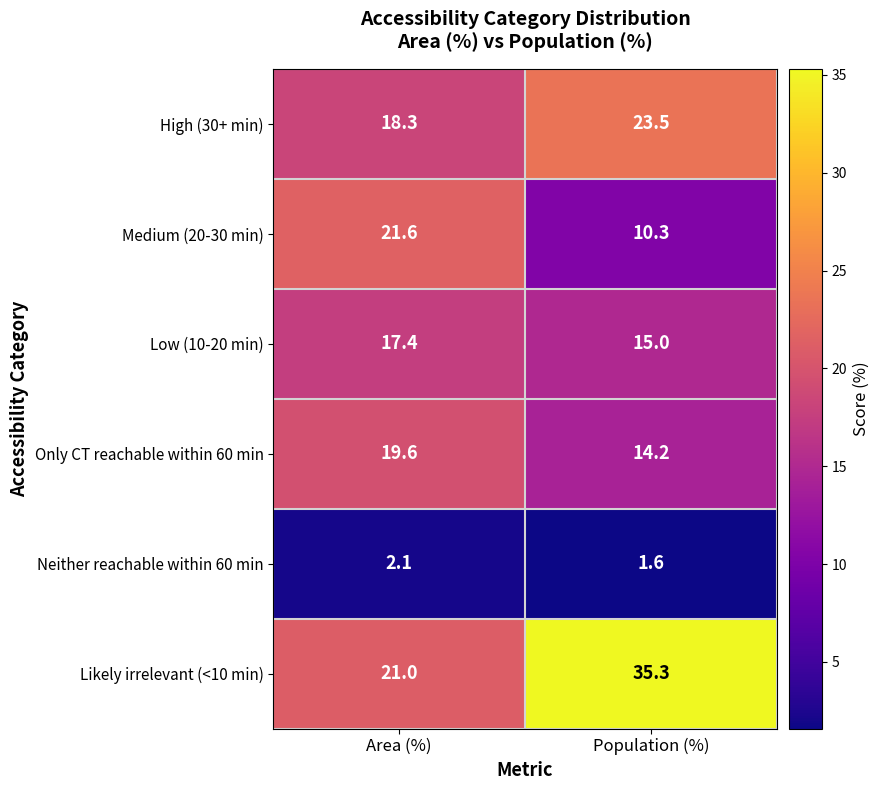

What is the approximate value of Medium (20-30 min) at Population (%)?

10.3